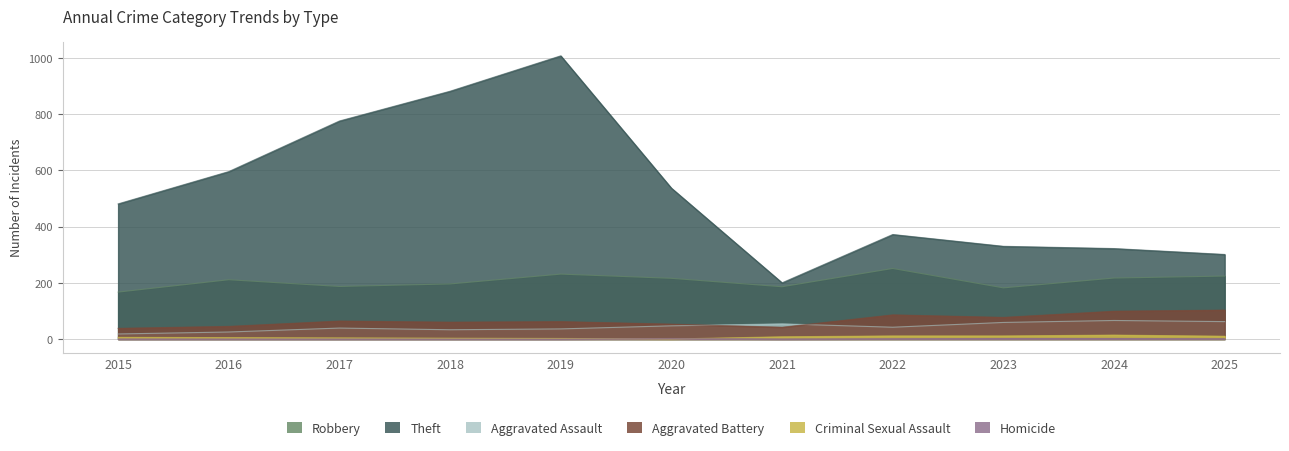

Is the value of Robbery at 2019 greater than the value of Theft at 2017?

No